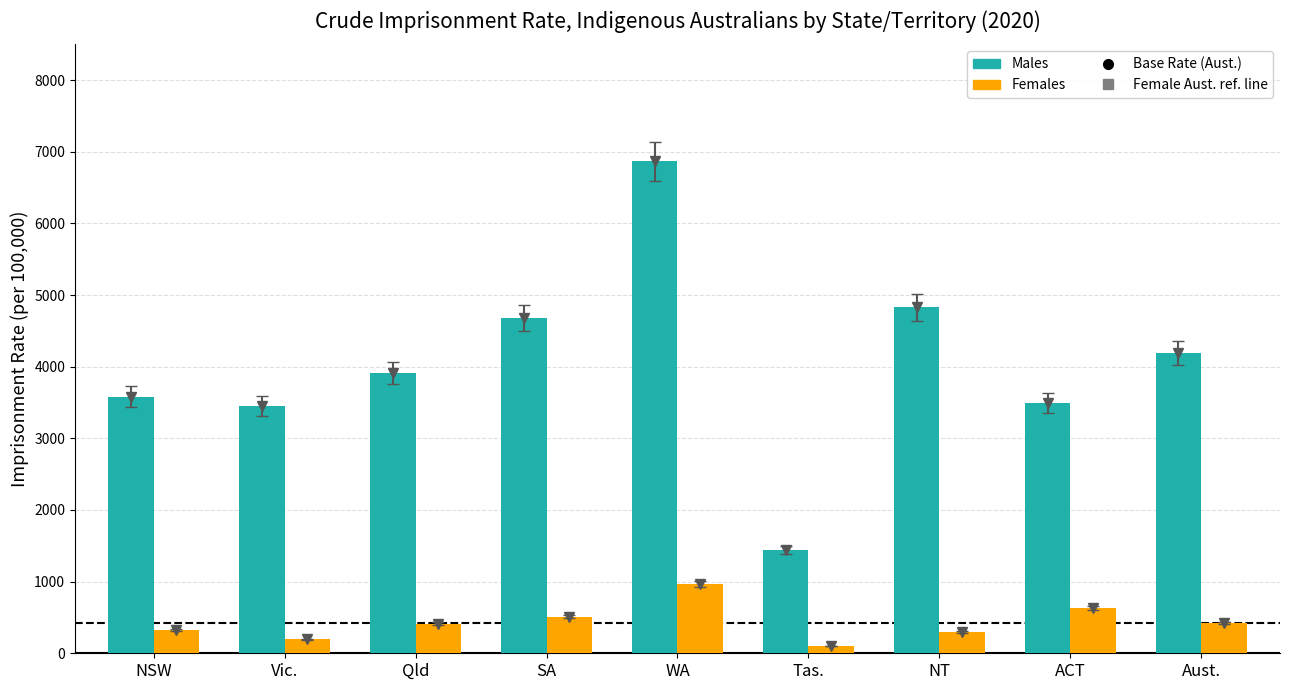

The value of Males at Vic. is 3453.2. True or false?

True